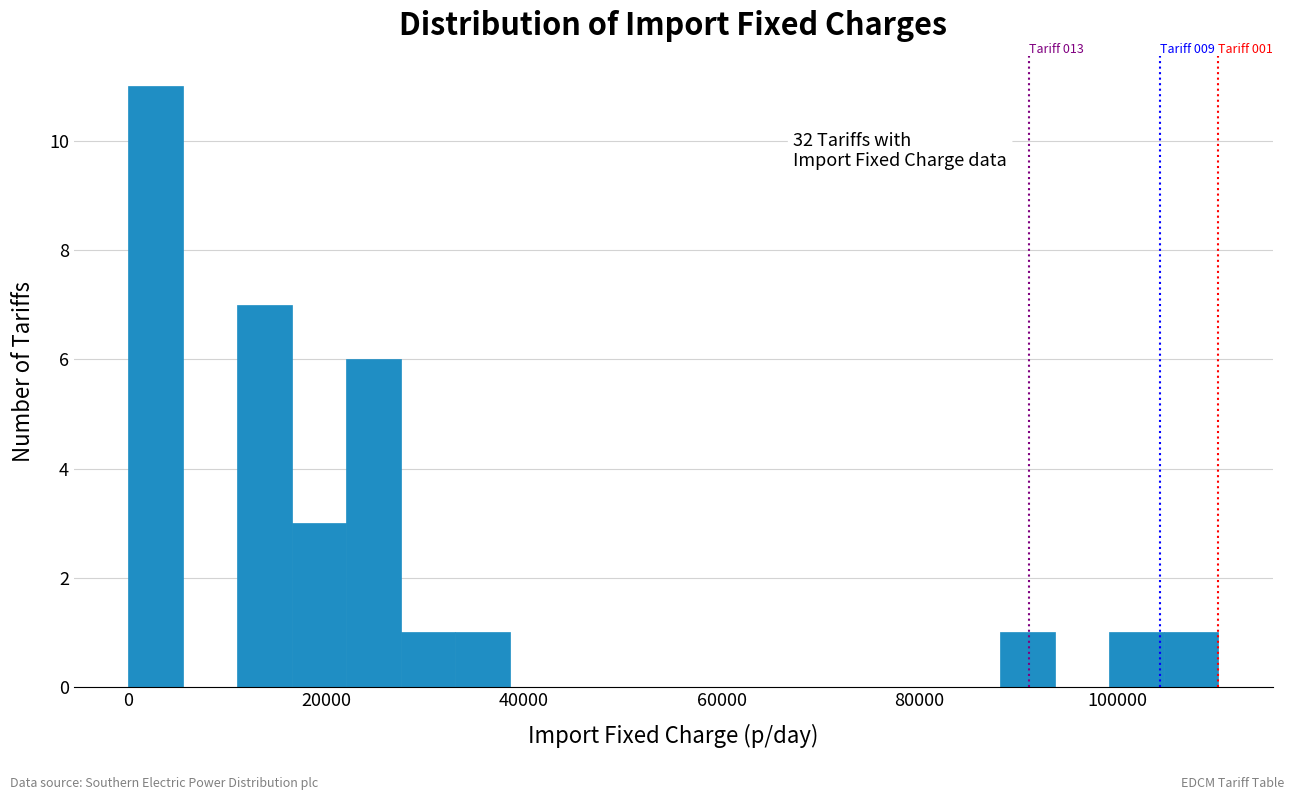

Around what value on the x-axis is the tallest bar? Give the approximate position of its centre, as read against the axis.

2000